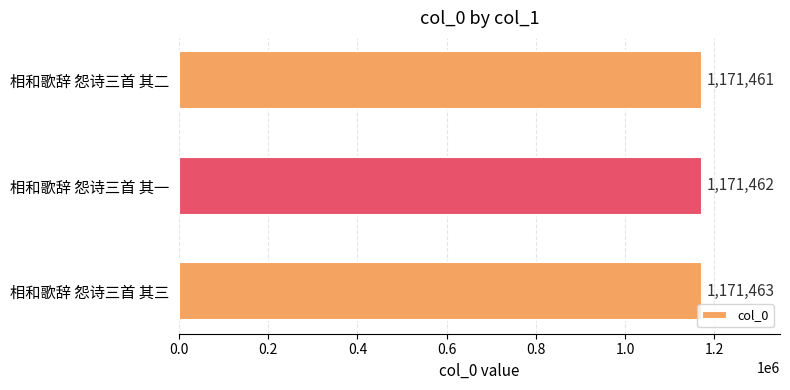

List the labels in order of value, smallest first.

相和歌辞 怨诗三首 其二, 相和歌辞 怨诗三首 其一, 相和歌辞 怨诗三首 其三